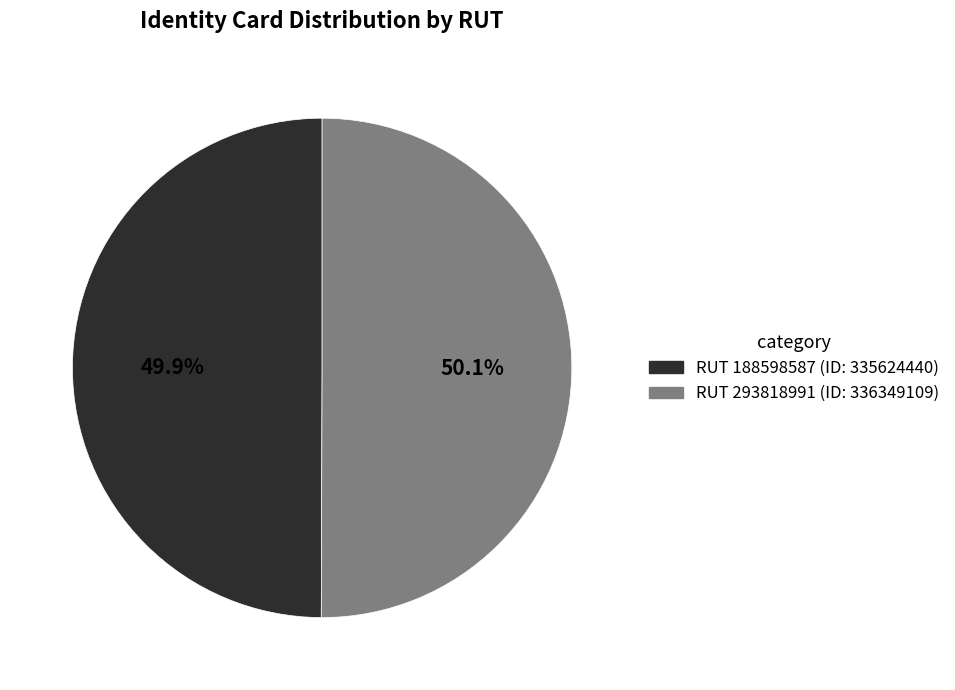

Does any single category account for the majority?

Yes